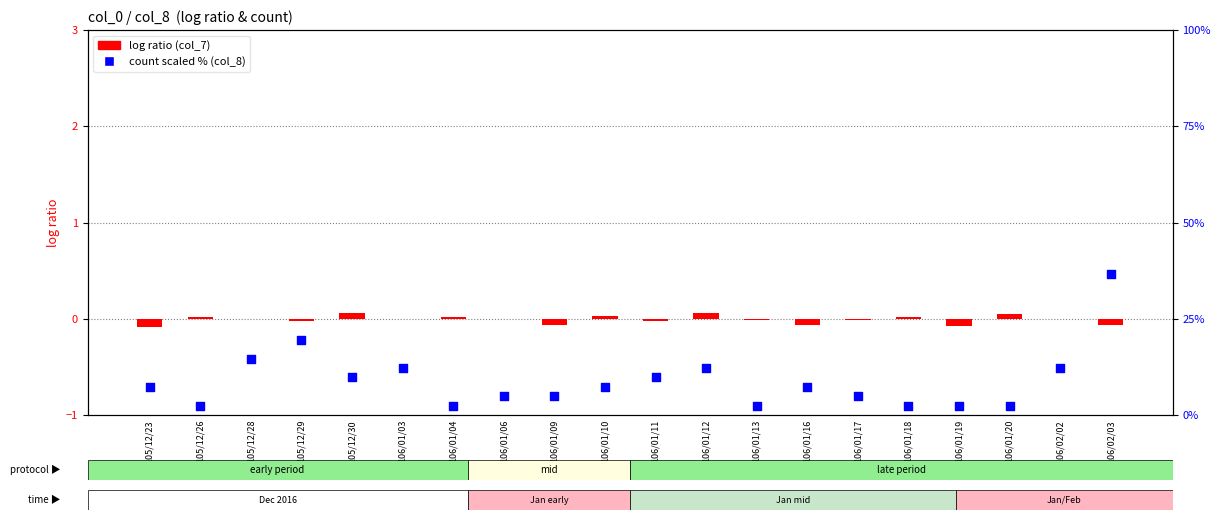

What are all the series names shown in the legend?

log ratio, count (scaled %)